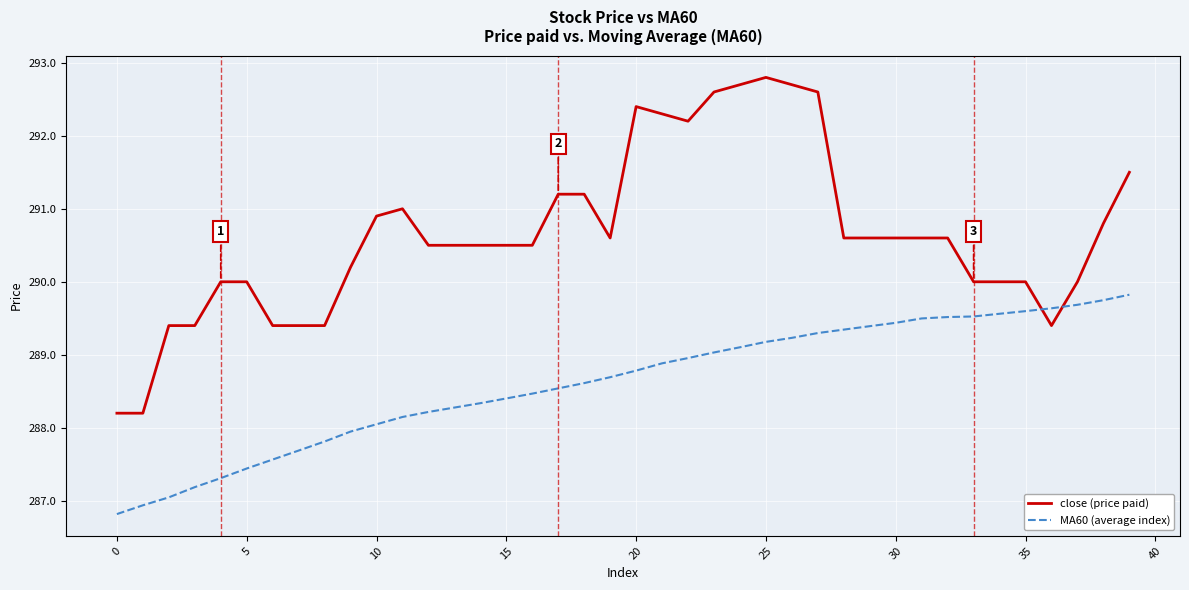

Which series has the largest range (max minus min)?

close (price paid)